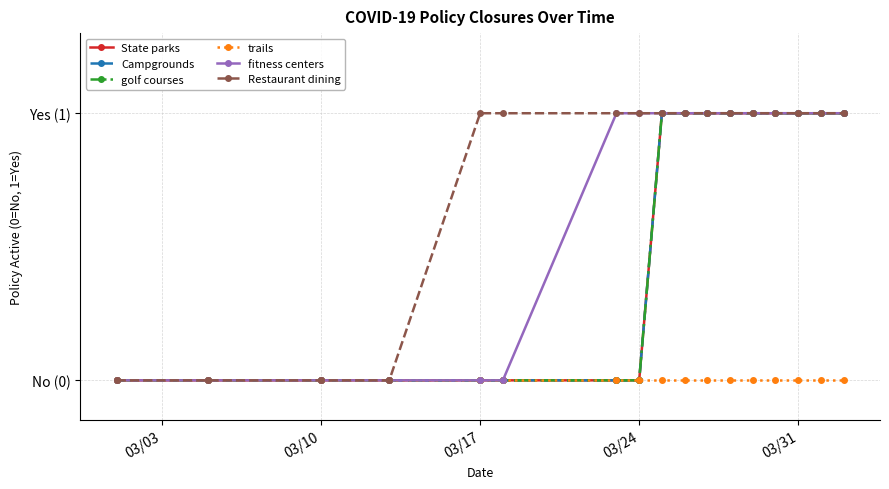

Does the chart have visible grid lines?

Yes